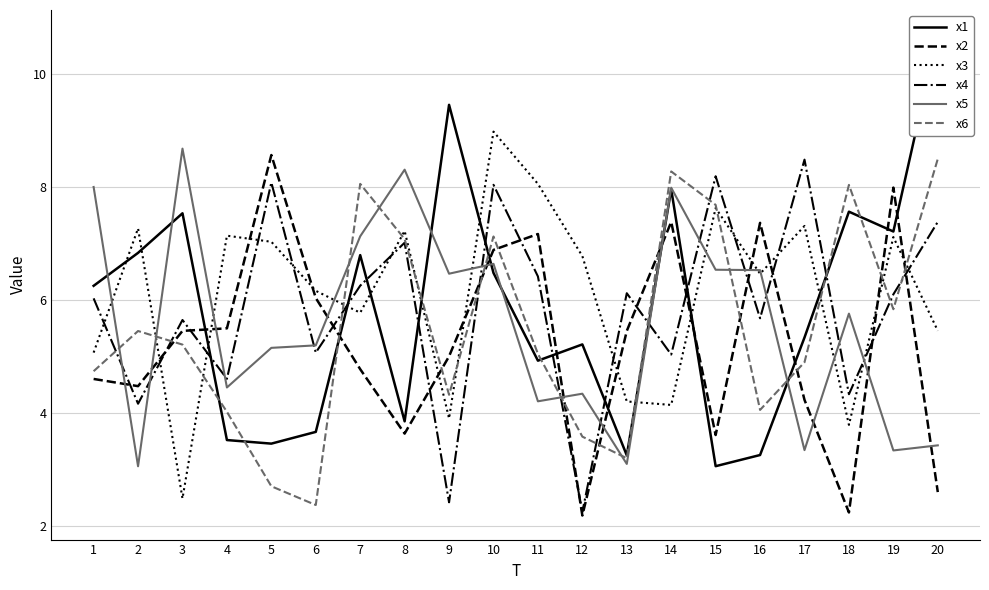

Between which two adjacent categories do x3 and x4 first intersect?

1 and 2